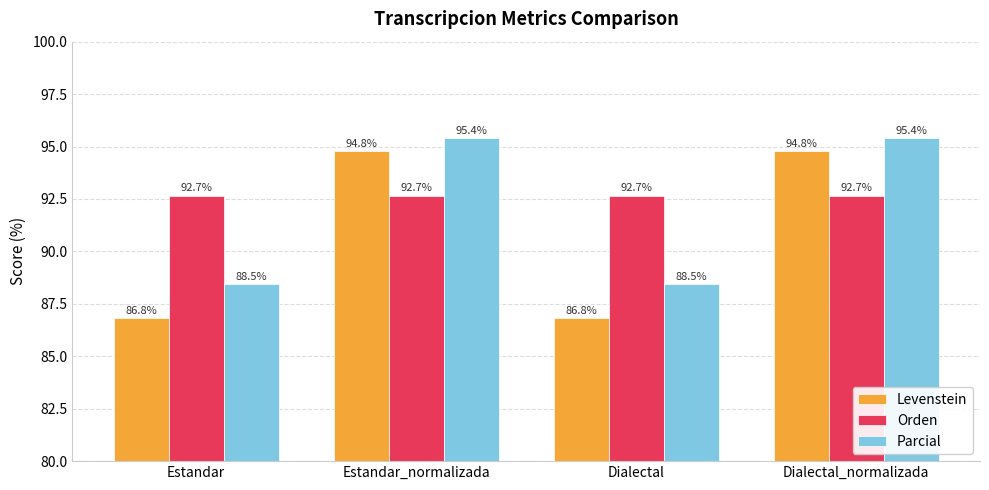

What is the sum of all Orden values?

370.7